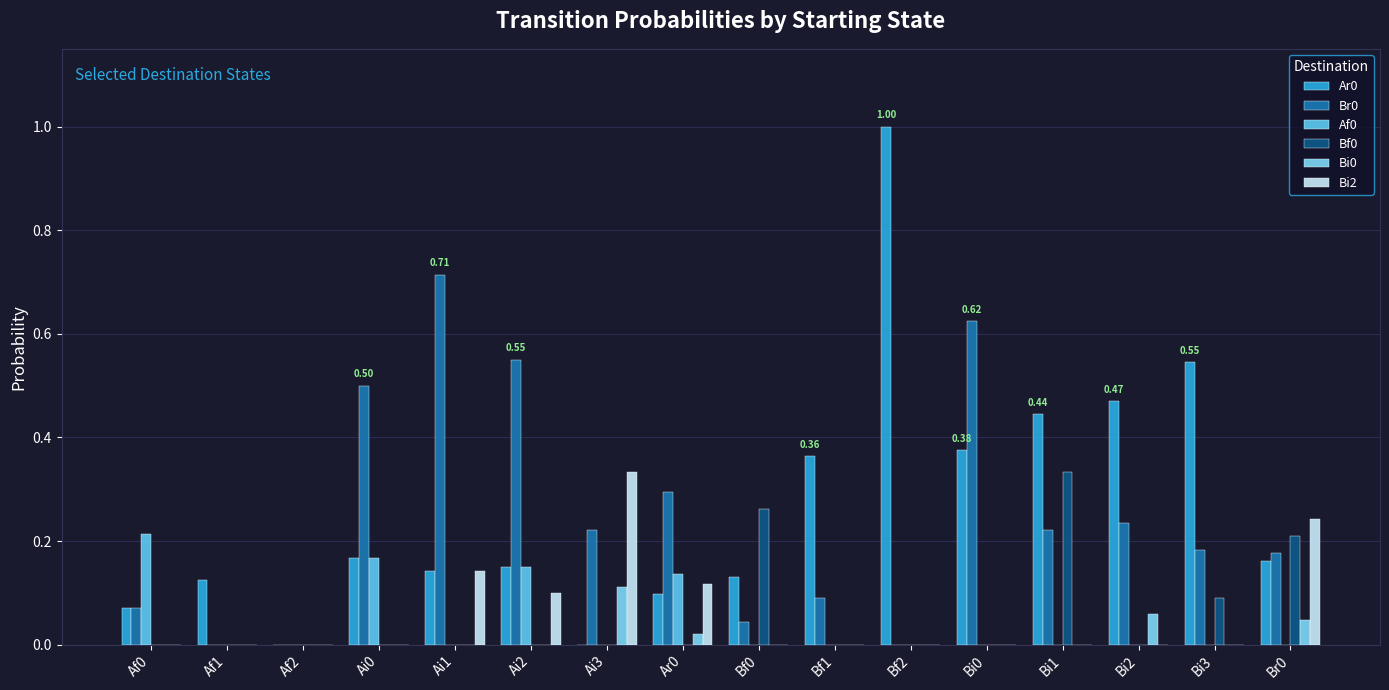

What is the difference between the Br0 values at Ar0 and Bf2?

0.3